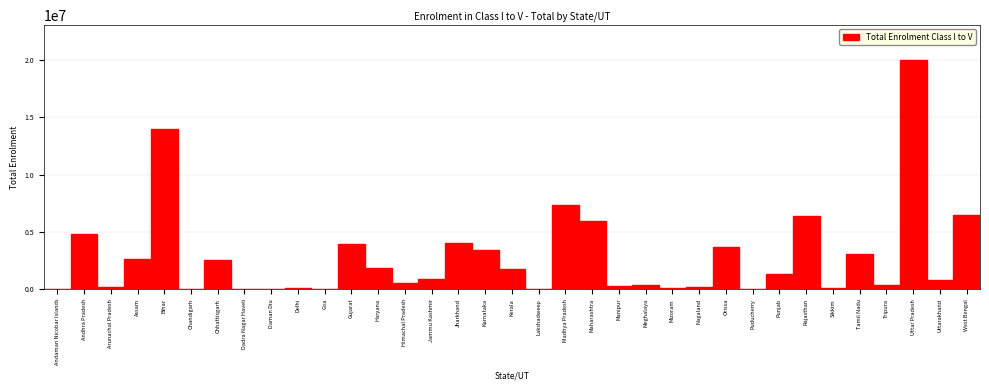

The value at Karnataka is 2051774. True or false?

False